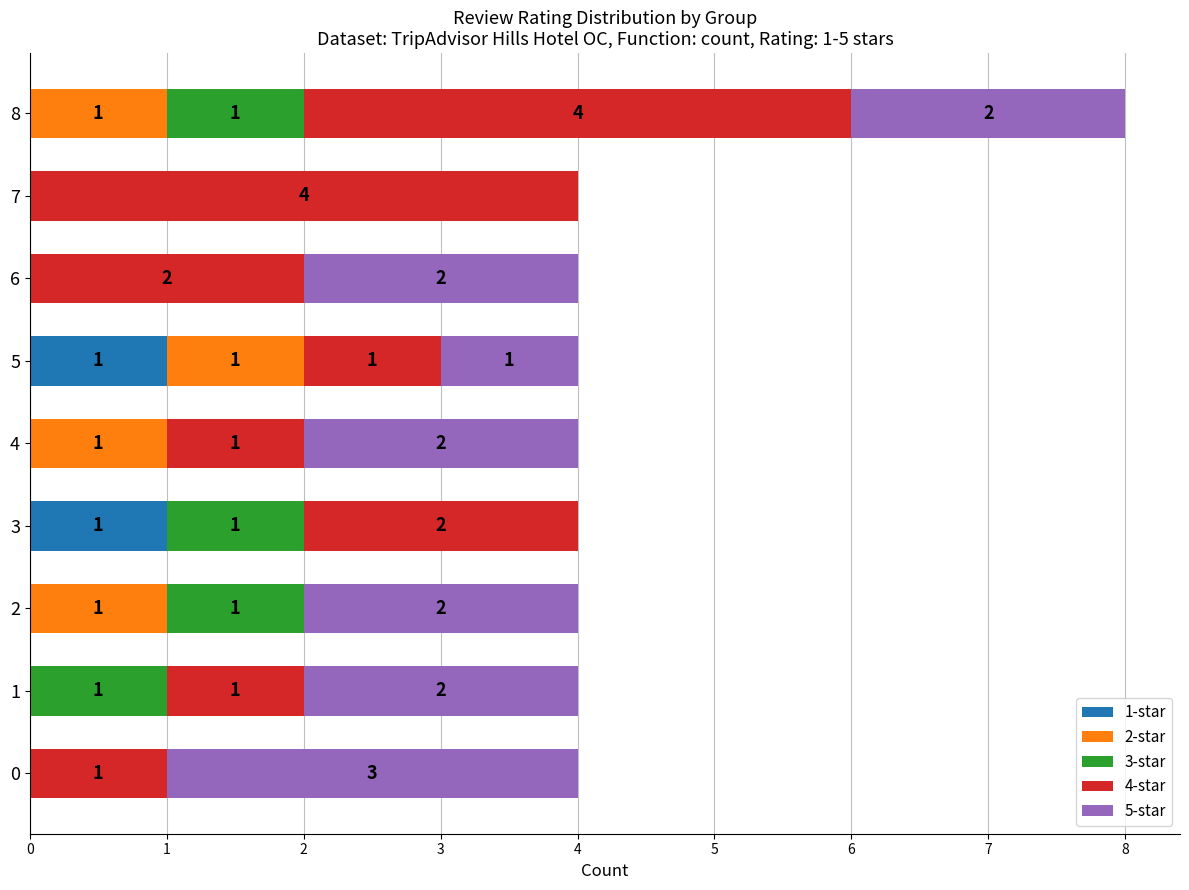

What is the total value across all series at 7?

4